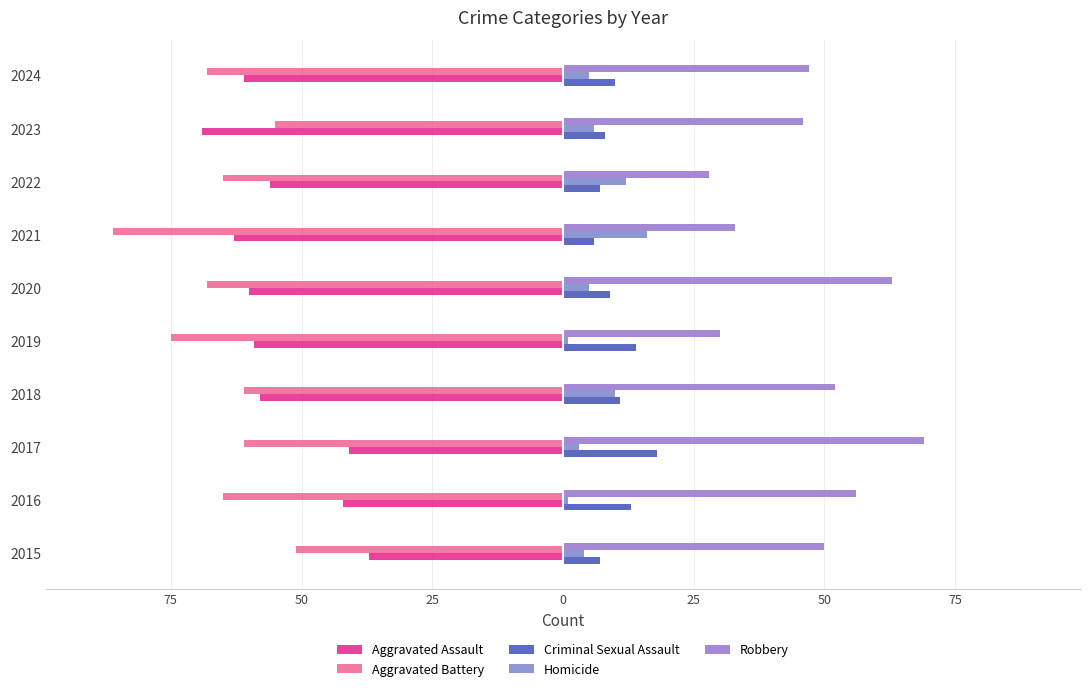

What is the value of the Aggravated Assault bar at the 3rd from the left?

-41